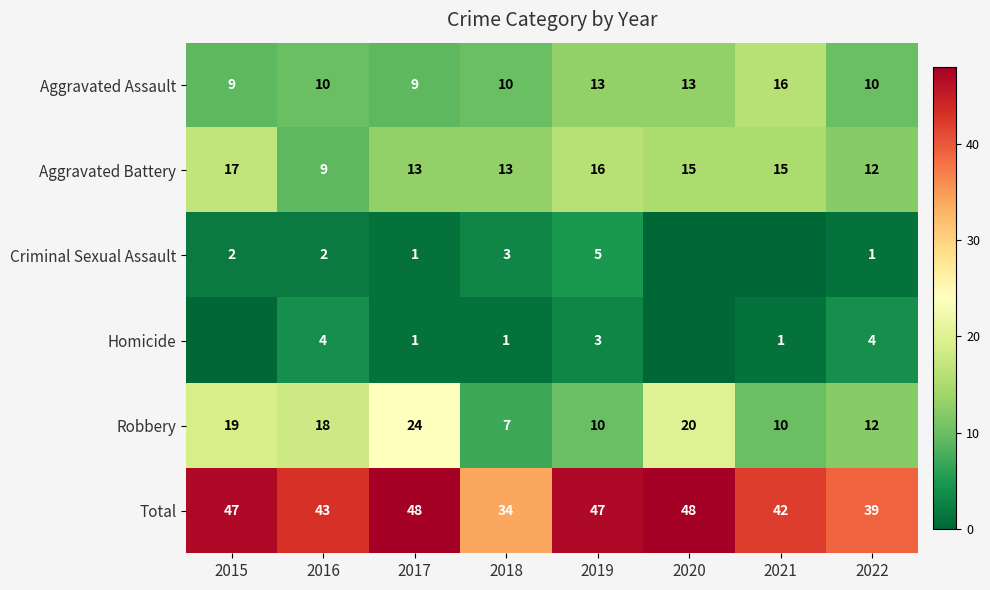

What is the sum of all Total values?

348